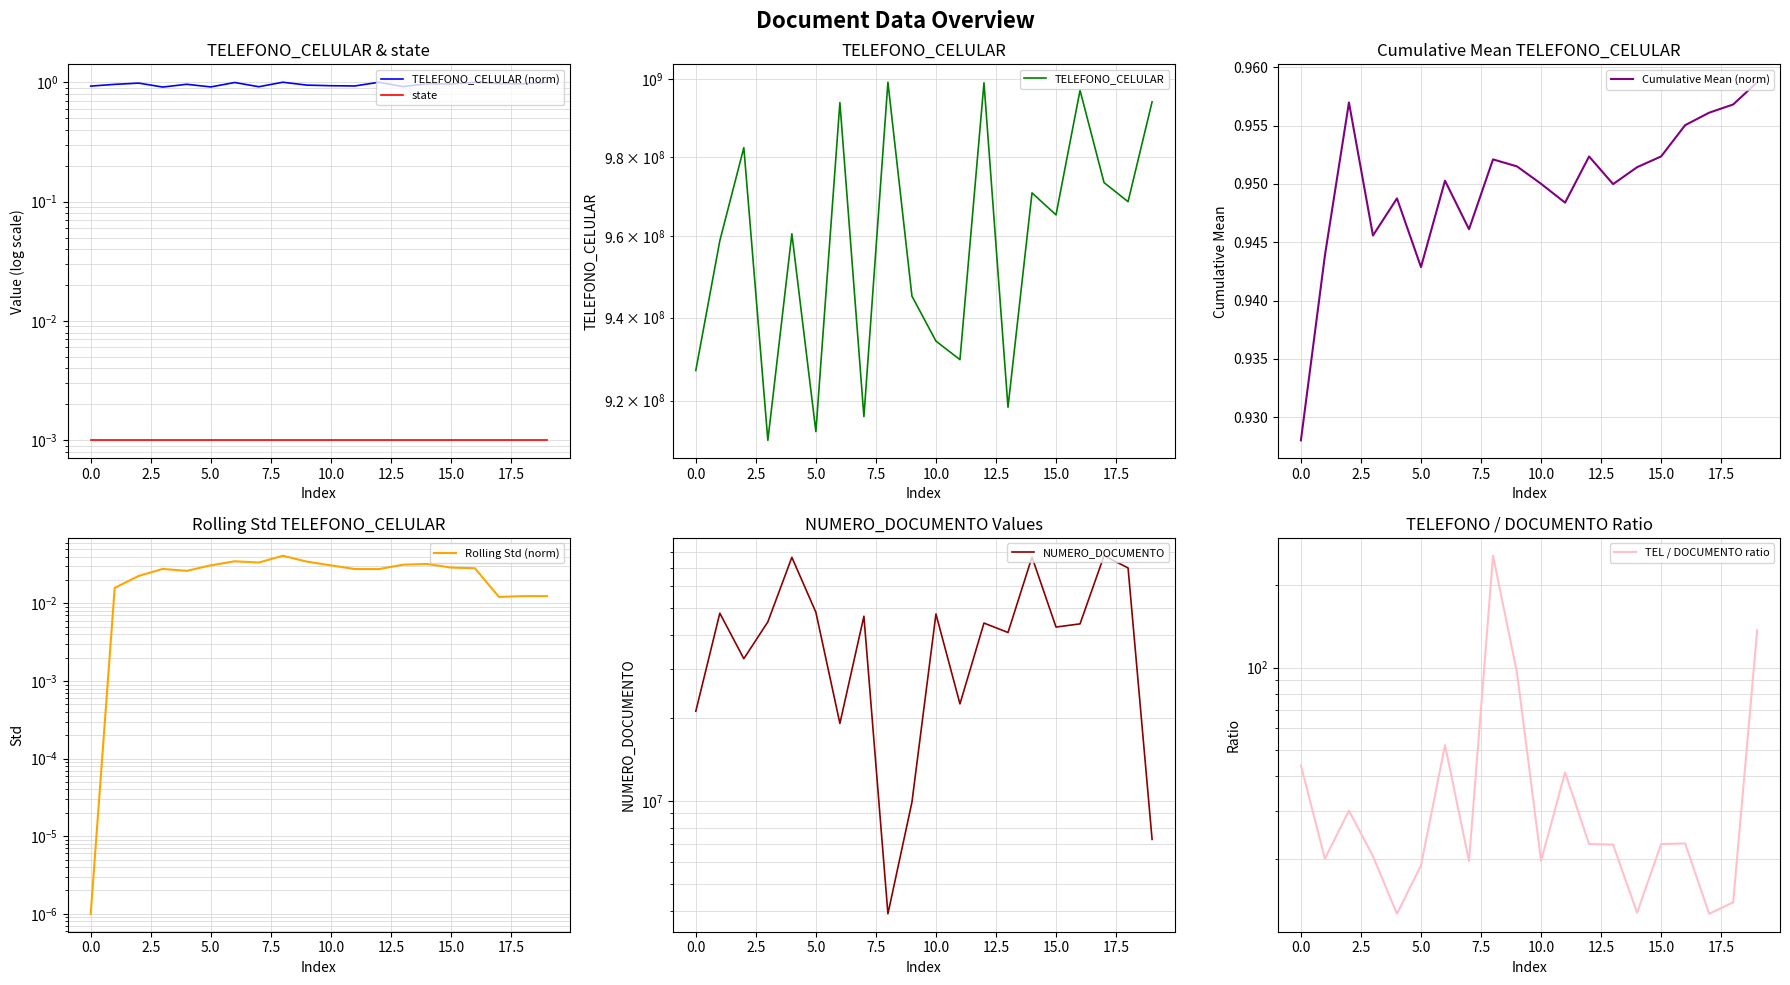

What is the value of the 6th point from the left?

0.9